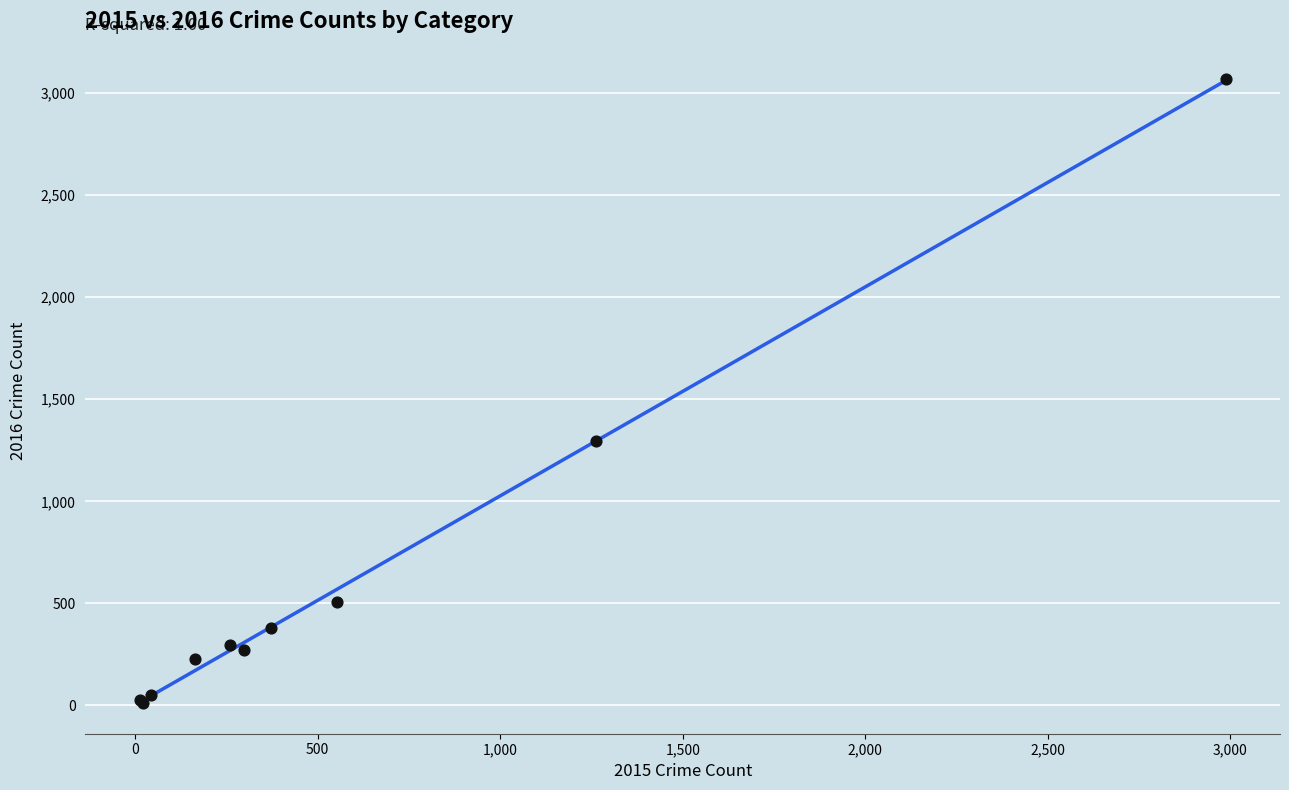

What Y value in the scatter plot is closest to 1542?

1297